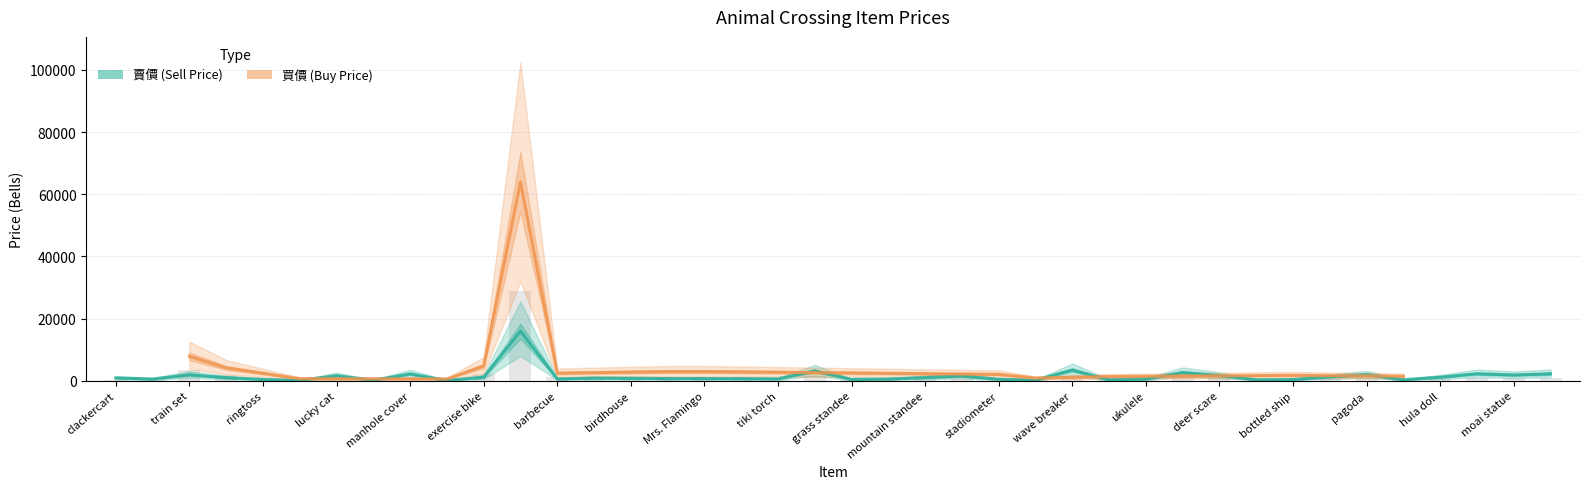

How many data points in 買價 are less than 753?

20